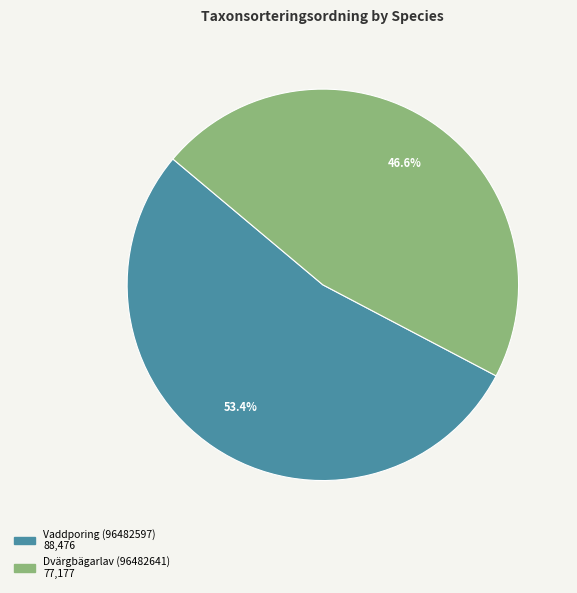

The Vaddporing (96482597) slice represents 53% of the pie. True or false?

True